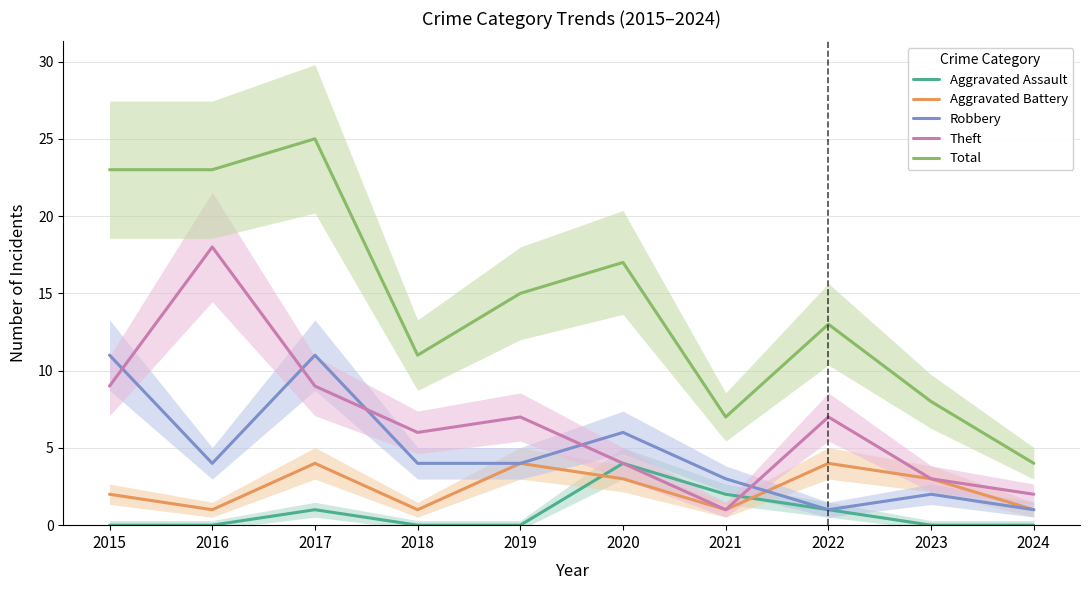

In Total, how many points are higher than both neighbors (excluding endpoints)?

3